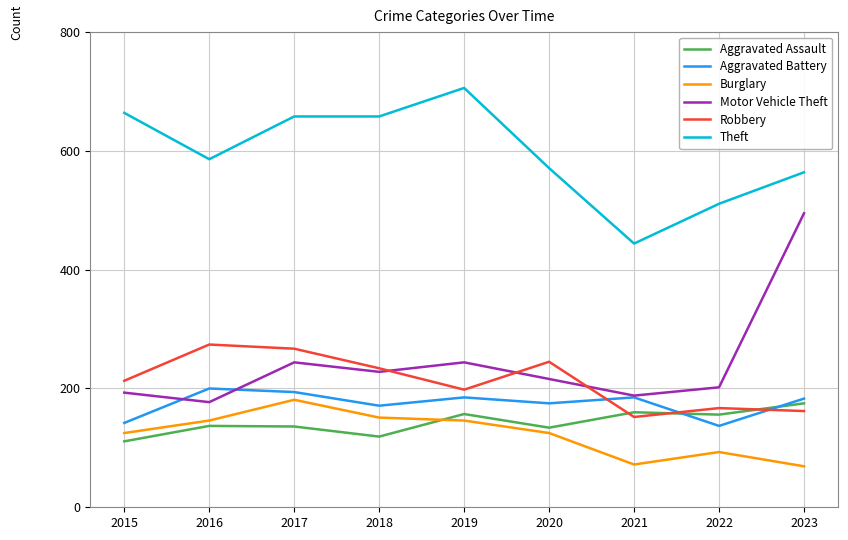

The Burglary series shows 151 at 2018. True or false?

True